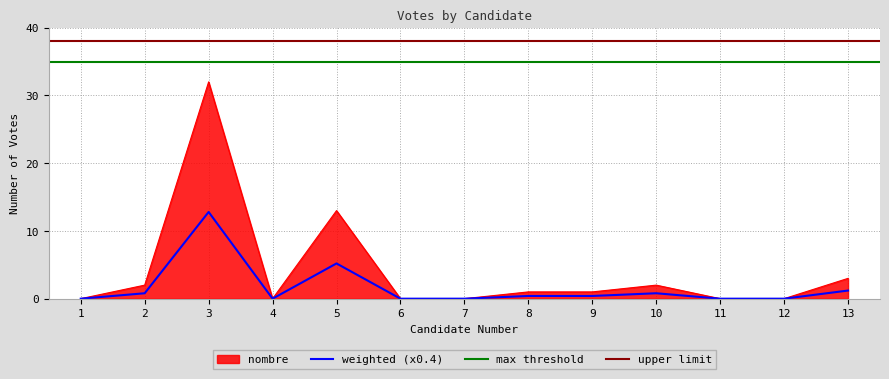

Reading left to right, extract all data points from this chart.

0	2	32	0	13	0	0	1	1	2	0	0	3